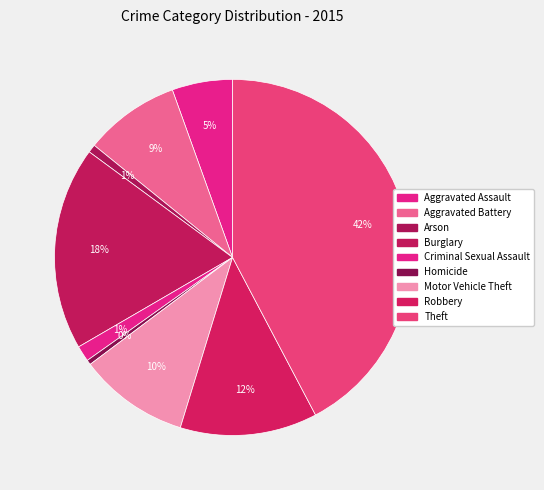

What percentage is the Theft slice, to the nearest percent?

42%